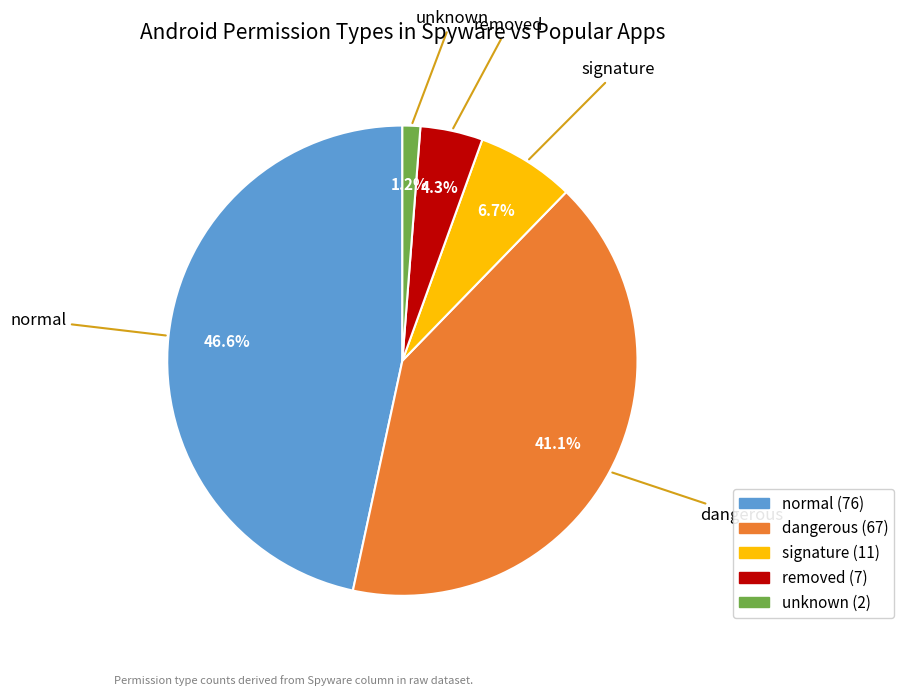

Combined, do removed and dangerous account for over 50%?

No